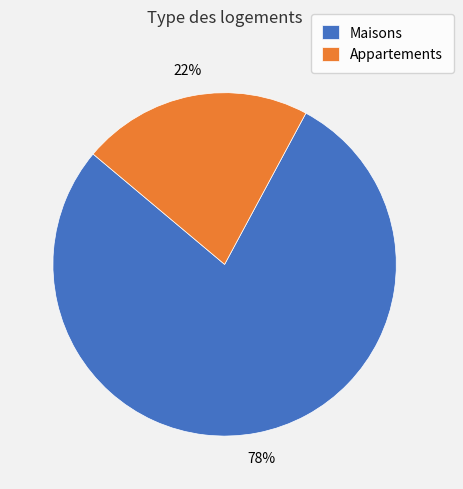

What is the largest slice in the pie chart?

Maisons